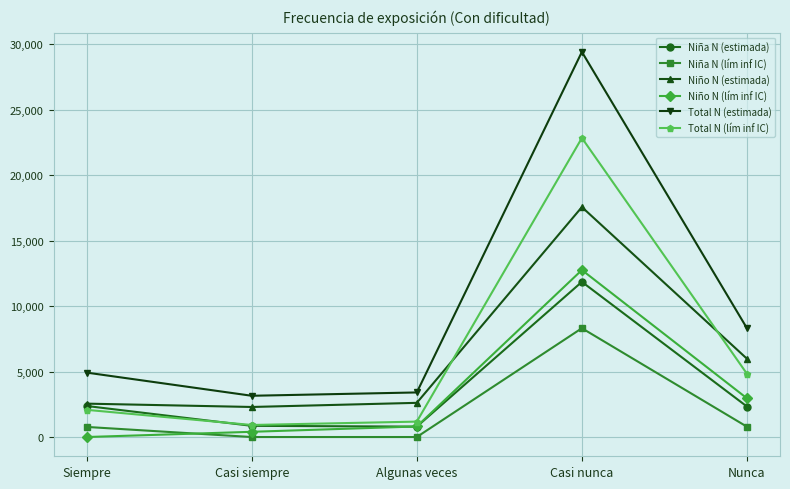

Is the value of Niña N (estimada) at Siempre greater than the value of Niña N (lím inf IC) at Casi nunca?

No